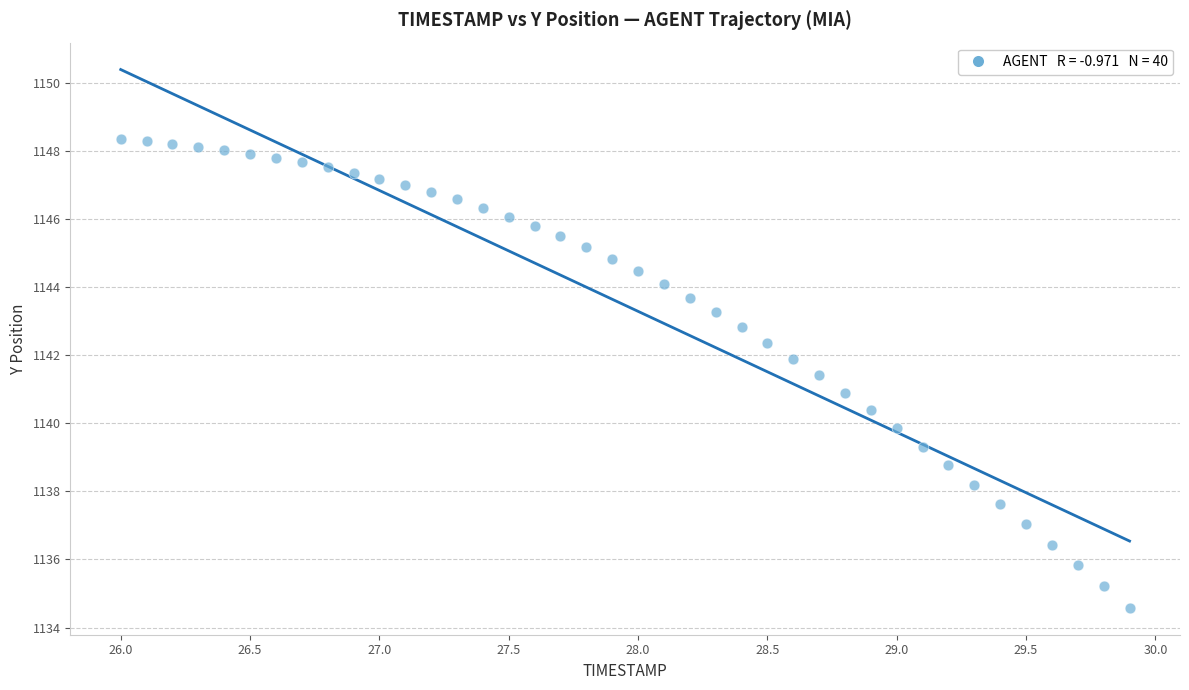

What is the range of Y values (max minus min)?

13.8